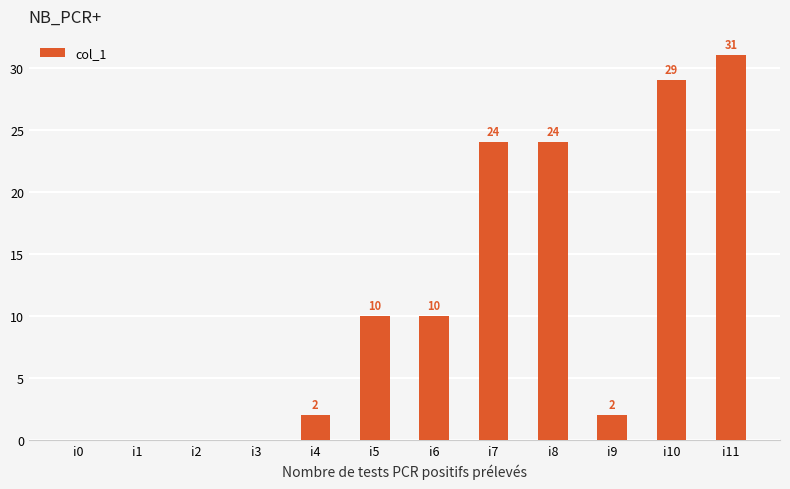

The chart shows a value of 2 at i9. True or false?

True